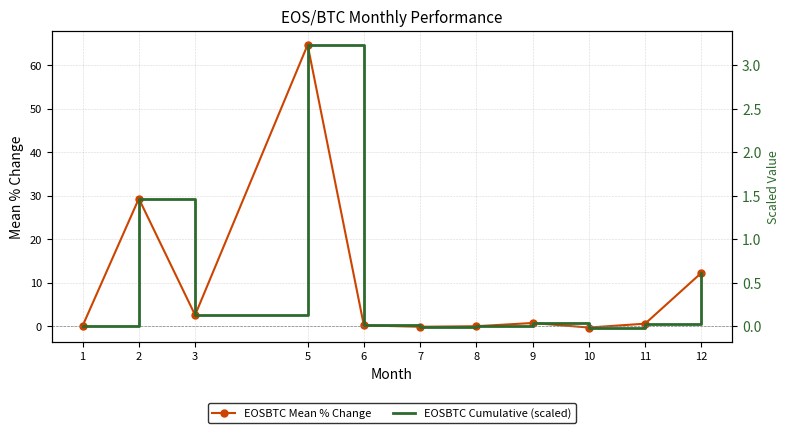

Does the chart have visible grid lines?

Yes